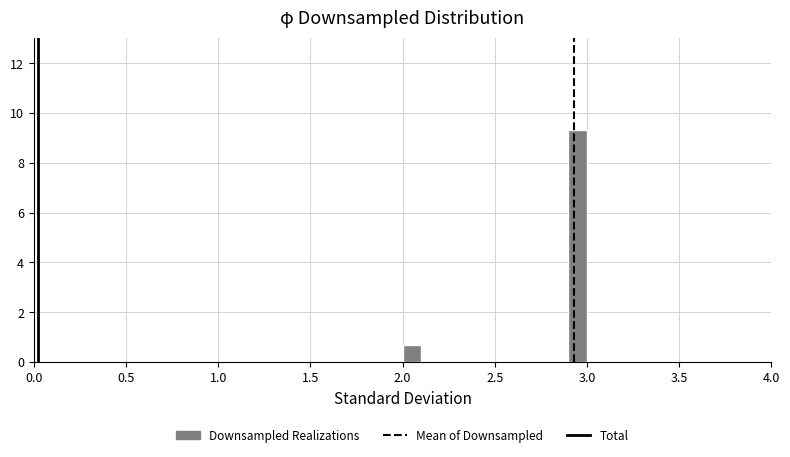

Around what value on the x-axis is the tallest bar? Give the approximate position of its centre, as read against the axis.

2.95